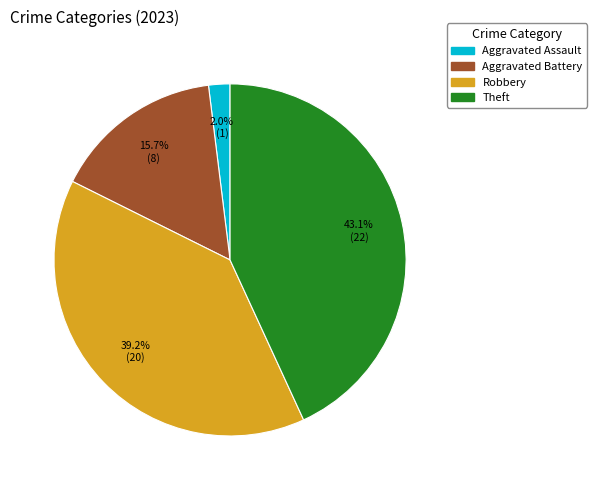

To the nearest percent, what is the combined percentage of Robbery and Aggravated Battery?

55%